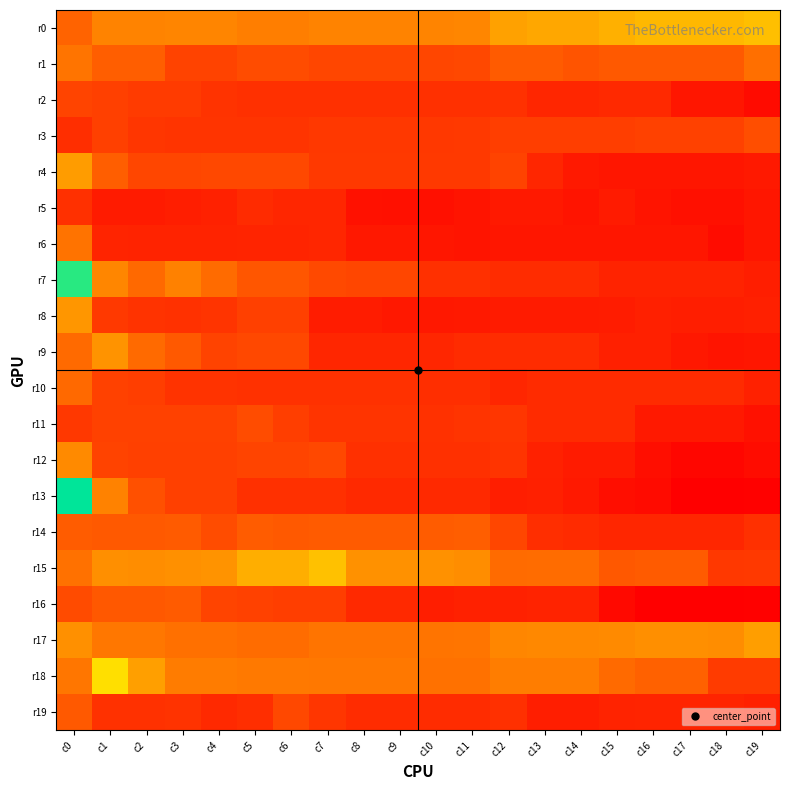

Reading left to right, transcribe all the data shown in this chart.

r0: c0=64	c1=92	c2=92	c3=94	c4=94	c5=88	c6=88	c7=92	c8=92	c9=92	c10=93	c11=95	c12=120	c13=125	c14=125	c15=131	c16=136	c17=136	c18=136	c19=141
r1: c0=78	c1=61	c2=61	c3=45	c4=45	c5=51	c6=51	c7=47	c8=47	c9=47	c10=47	c11=48	c12=59	c13=59	c14=55	c15=58	c16=58	c17=58	c18=58	c19=74
r2: c0=46	c1=43	c2=41	c3=41	c4=36	c5=34	c6=34	c7=34	c8=34	c9=34	c10=34	c11=34	c12=35	c13=29	c14=29	c15=30	c16=30	c17=19	c18=19	c19=13
r3: c0=33	c1=43	c2=38	c3=37	c4=37	c5=37	c6=37	c7=39	c8=39	c9=39	c10=39	c11=40	c12=42	c13=42	c14=42	c15=42	c16=44	c17=44	c18=44	c19=52
r4: c0=115	c1=61	c2=47	c3=47	c4=48	c5=48	c6=48	c7=40	c8=40	c9=40	c10=40	c11=40	c12=45	c13=29	c14=21	c15=19	c16=19	c17=19	c18=19	c19=21
r5: c0=34	c1=22	c2=22	c3=24	c4=26	c5=31	c6=29	c7=29	c8=17	c9=16	c10=16	c11=18	c12=21	c13=21	c14=18	c15=22	c16=18	c17=16	c18=16	c19=19
r6: c0=77	c1=28	c2=27	c3=27	c4=27	c5=28	c6=28	c7=29	c8=20	c9=20	c10=19	c11=18	c12=19	c13=19	c14=19	c15=19	c16=19	c17=19	c18=14	c19=19
r7: c0=232	c1=95	c2=68	c3=90	c4=70	c5=56	c6=56	c7=49	c8=47	c9=47	c10=34	c11=34	c12=32	c13=32	c14=32	c15=27	c16=27	c17=27	c18=27	c19=24
r8: c0=110	c1=40	c2=36	c3=35	c4=37	c5=43	c6=43	c7=23	c8=23	c9=20	c10=20	c11=21	c12=22	c13=22	c14=22	c15=23	c16=25	c17=24	c18=24	c19=25
r9: c0=69	c1=107	c2=69	c3=58	c4=45	c5=48	c6=48	c7=29	c8=29	c9=29	c10=29	c11=31	c12=32	c13=32	c14=32	c15=25	c16=25	c17=20	c18=18	c19=19
r10: c0=68	c1=44	c2=42	c3=36	c4=36	c5=35	c6=35	c7=35	c8=35	c9=35	c10=33	c11=33	c12=29	c13=31	c14=31	c15=31	c16=31	c17=31	c18=31	c19=26
r11: c0=39	c1=44	c2=44	c3=44	c4=44	c5=51	c6=42	c7=37	c8=37	c9=37	c10=35	c11=37	c12=38	c13=31	c14=31	c15=31	c16=21	c17=21	c18=21	c19=17
r12: c0=99	c1=45	c2=43	c3=43	c4=43	c5=46	c6=46	c7=48	c8=34	c9=34	c10=34	c11=34	c12=37	c13=26	c14=22	c15=22	c16=15	c17=10	c18=10	c19=14
r13: c0=242	c1=91	c2=53	c3=43	c4=43	c5=34	c6=34	c7=34	c8=30	c9=30	c10=30	c11=30	c12=24	c13=25	c14=21	c15=15	c16=13	c17=6	c18=6	c19=7
r14: c0=60	c1=58	c2=58	c3=59	c4=51	c5=60	c6=58	c7=59	c8=59	c9=59	c10=60	c11=61	c12=47	c13=33	c14=31	c15=29	c16=29	c17=29	c18=29	c19=34
r15: c0=76	c1=103	c2=101	c3=104	c4=107	c5=130	c6=130	c7=142	c8=105	c9=105	c10=105	c11=101	c12=70	c13=71	c14=71	c15=57	c16=59	c17=59	c18=39	c19=40
r16: c0=50	c1=57	c2=57	c3=59	c4=46	c5=44	c6=42	c7=42	c8=30	c9=30	c10=24	c11=26	c12=26	c13=27	c14=27	c15=12	c16=6	c17=6	c18=6	c19=7
r17: c0=104	c1=81	c2=81	c3=75	c4=75	c5=71	c6=71	c7=78	c8=78	c9=78	c10=78	c11=79	c12=95	c13=97	c14=97	c15=99	c16=103	c17=103	c18=101	c19=117
r18: c0=80	c1=162	c2=118	c3=86	c4=86	c5=83	c6=83	c7=82	c8=82	c9=82	c10=76	c11=76	c12=87	c13=87	c14=87	c15=69	c16=63	c17=63	c18=41	c19=41
r19: c0=58	c1=35	c2=35	c3=36	c4=30	c5=33	c6=48	c7=38	c8=32	c9=32	c10=32	c11=32	c12=34	c13=24	c14=24	c15=27	c16=28	c17=28	c18=28	c19=25